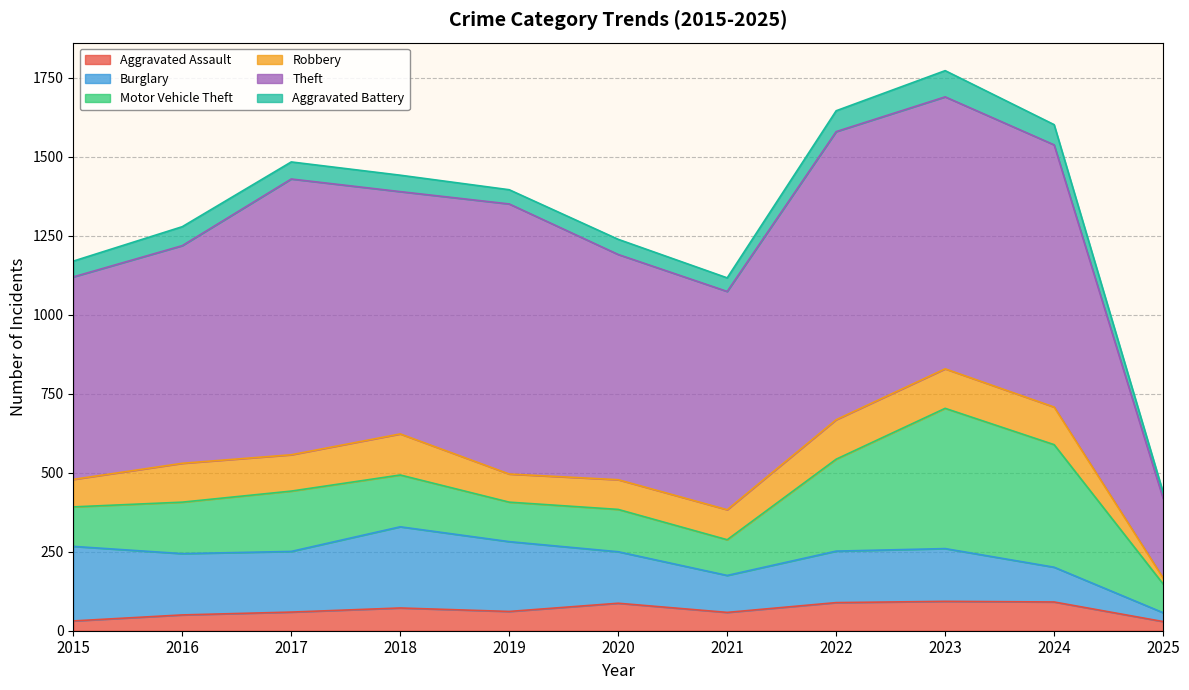

What is the value of the Aggravated Battery point at the 10th from the left?

64